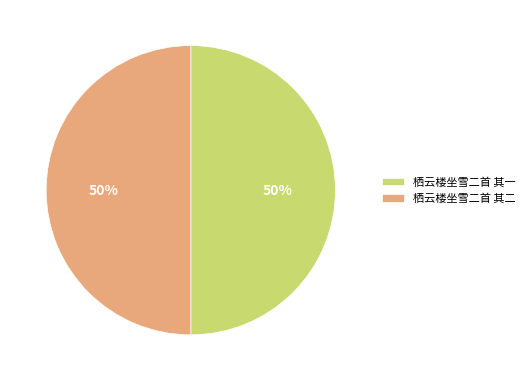

Do 栖云楼坐雪二首 其二 and 栖云楼坐雪二首 其一 together represent more than half of the pie?

Yes